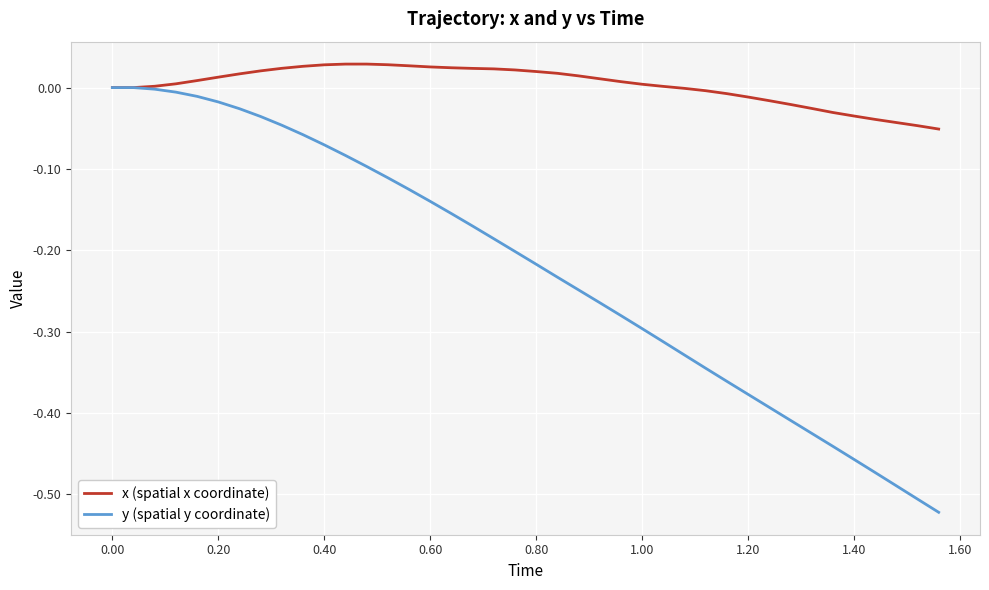

Which series has the largest range (max minus min)?

y (spatial y coordinate)